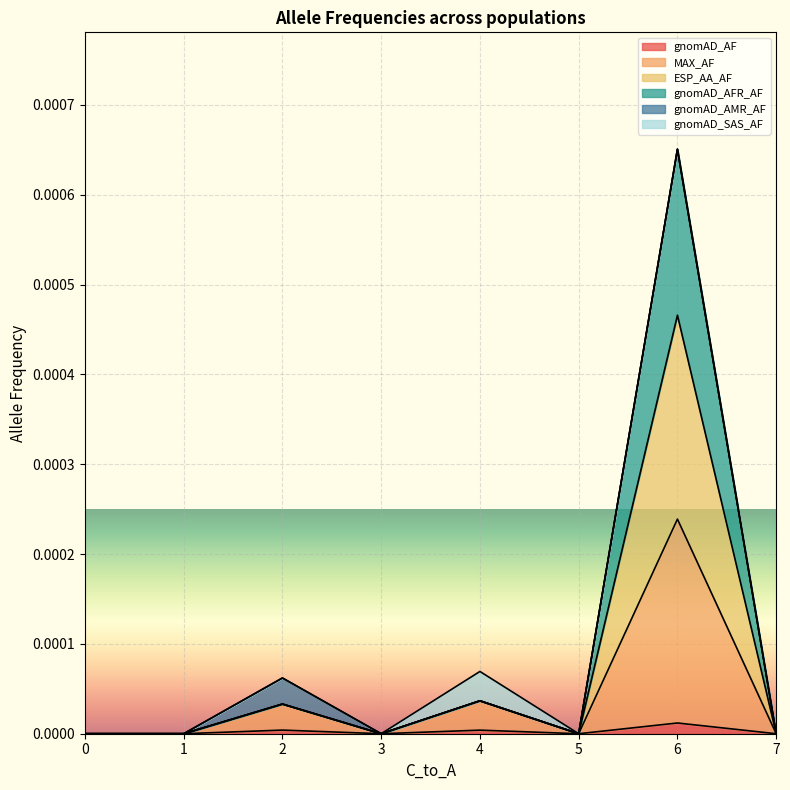

True or false: gnomAD_AFR_AF and ESP_AA_AF cross at least once.

False